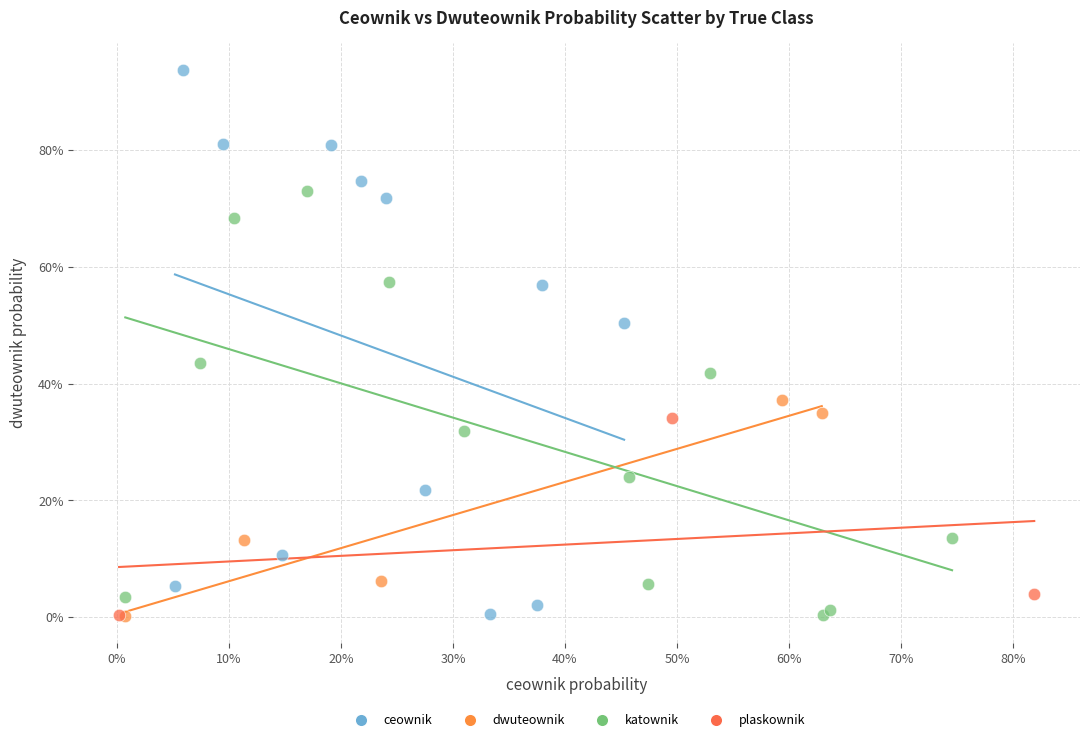

What are all the series names shown in the legend?

ceownik, dwuteownik, katownik, plaskownik